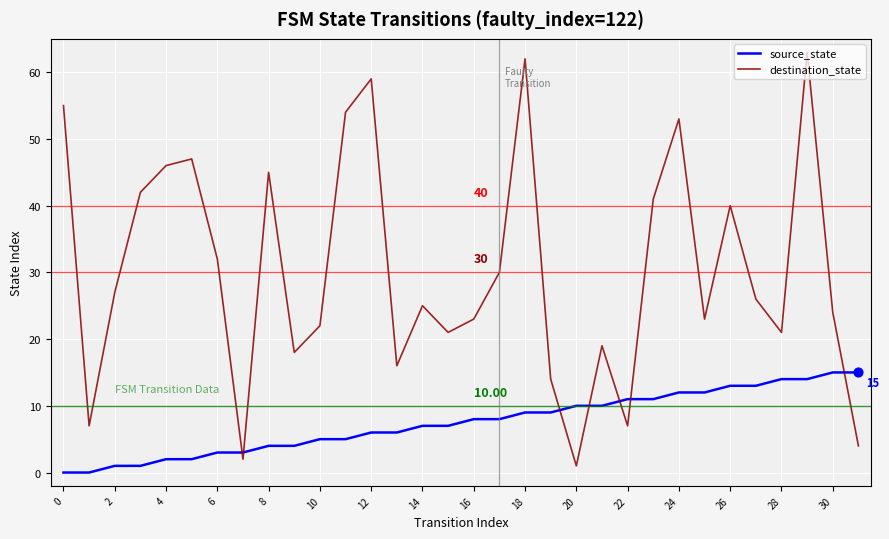

Which series has the largest range (max minus min)?

destination_state